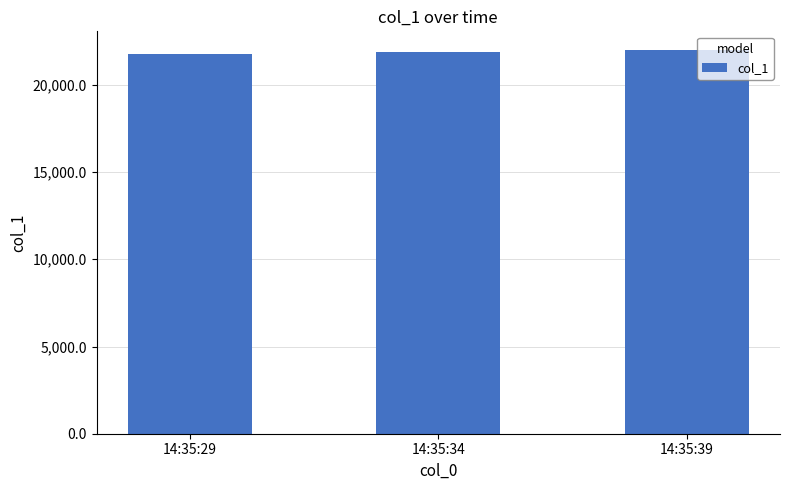

At which label does the data first exceed 21860?

14:35:34